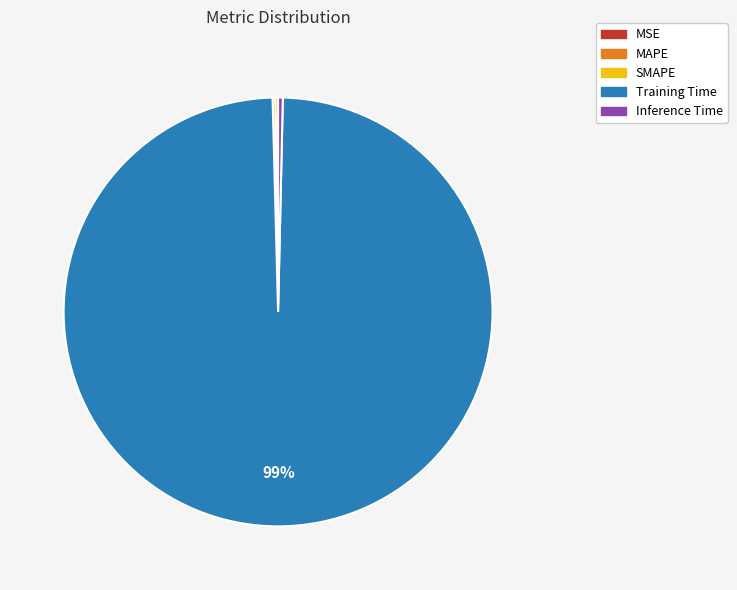

Is it true that Inference Time is 0% of the pie?

True